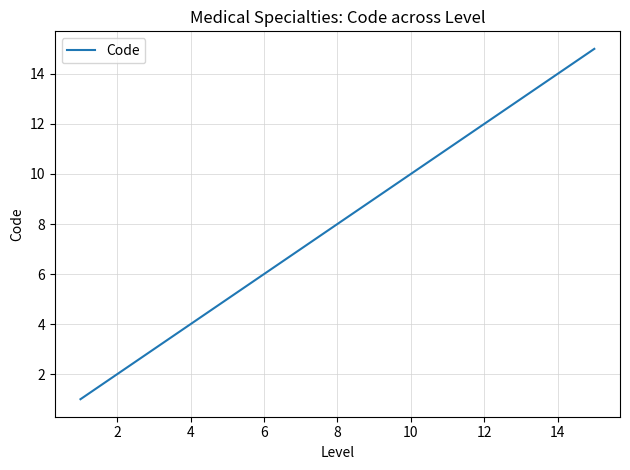

What is the maximum value shown in the chart?

15